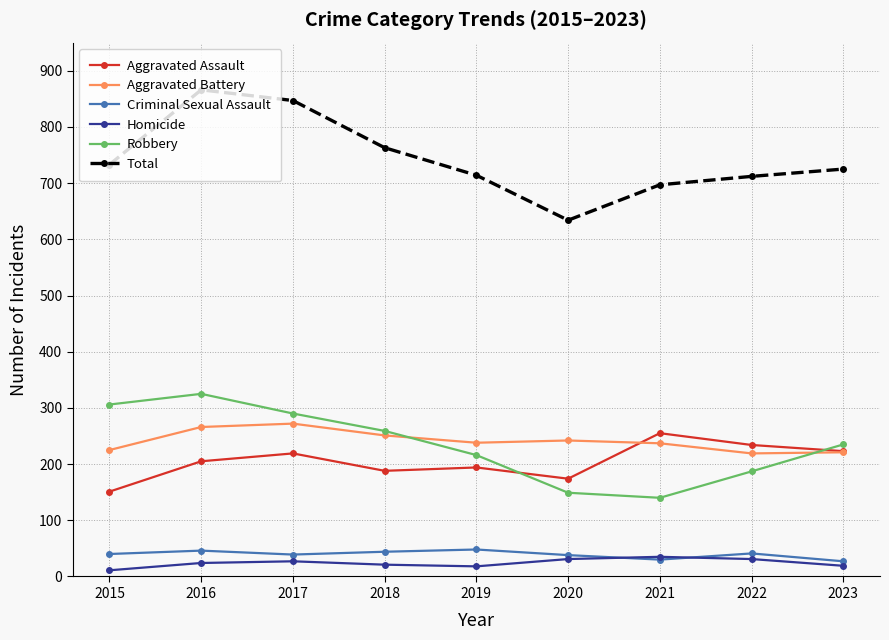

Which label corresponds to the largest value in the chart?

2016